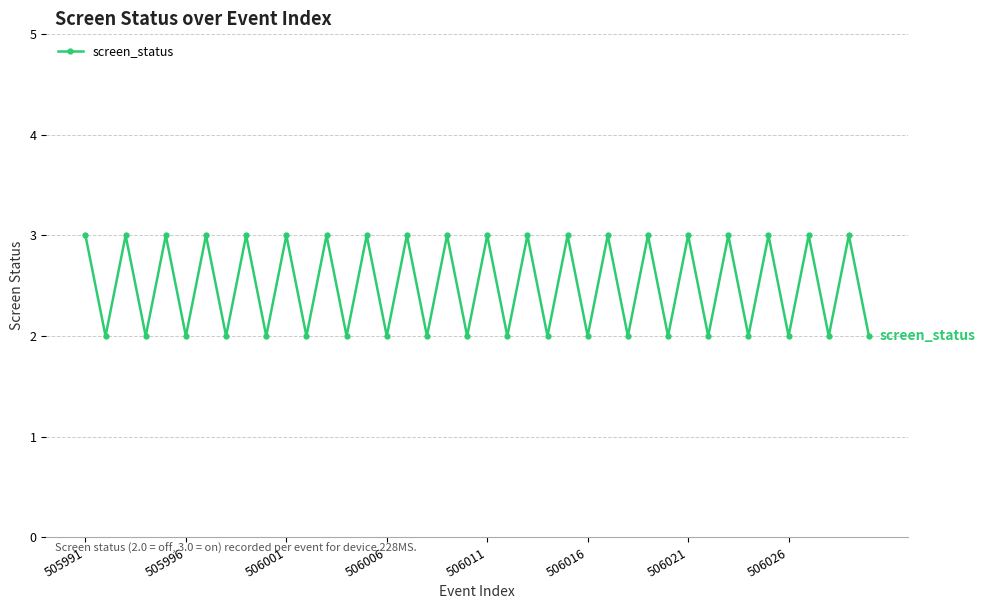

How many interior local valleys (lower than both neighbors) does the data have?

19